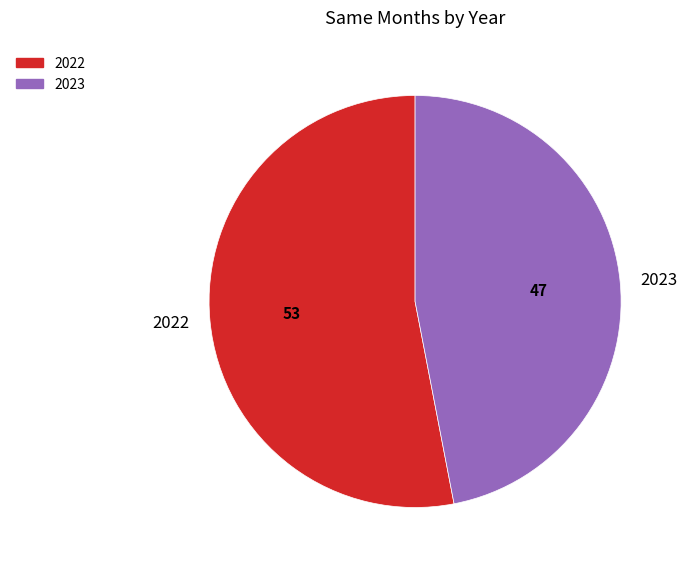

Rank the categories by value from lowest to highest.

2023, 2022